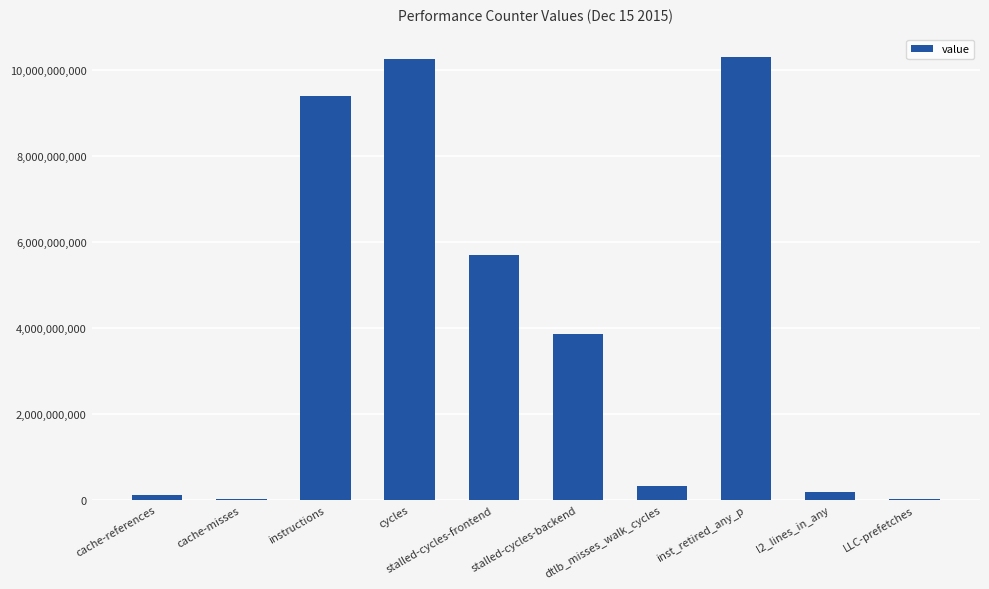

What value does the data have at cache-misses, to the nearest 100?

12180200